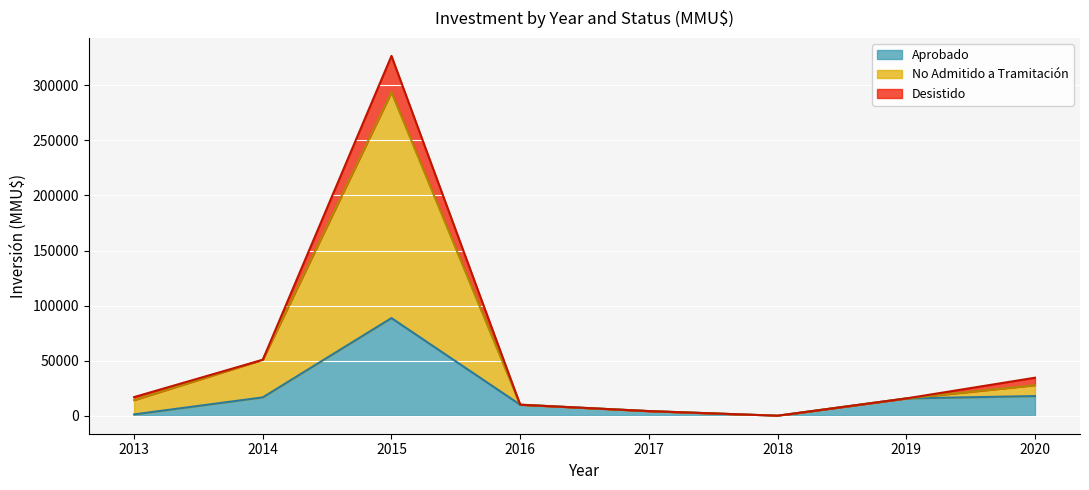

What is the maximum value for Aprobado?

88628